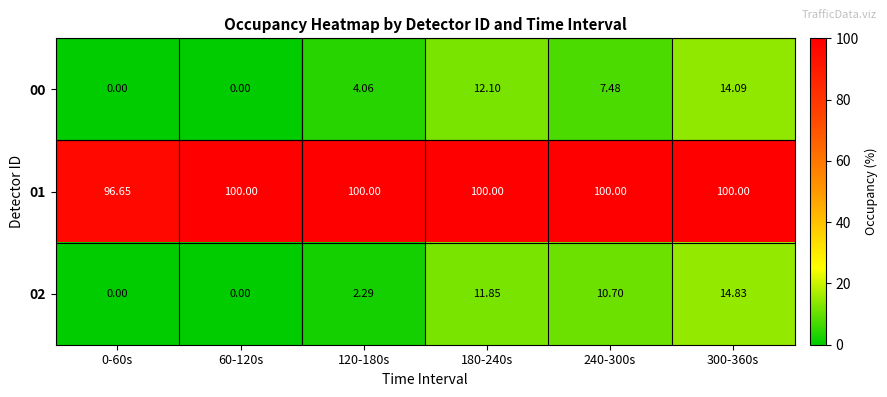

How many data points does each series have?

6